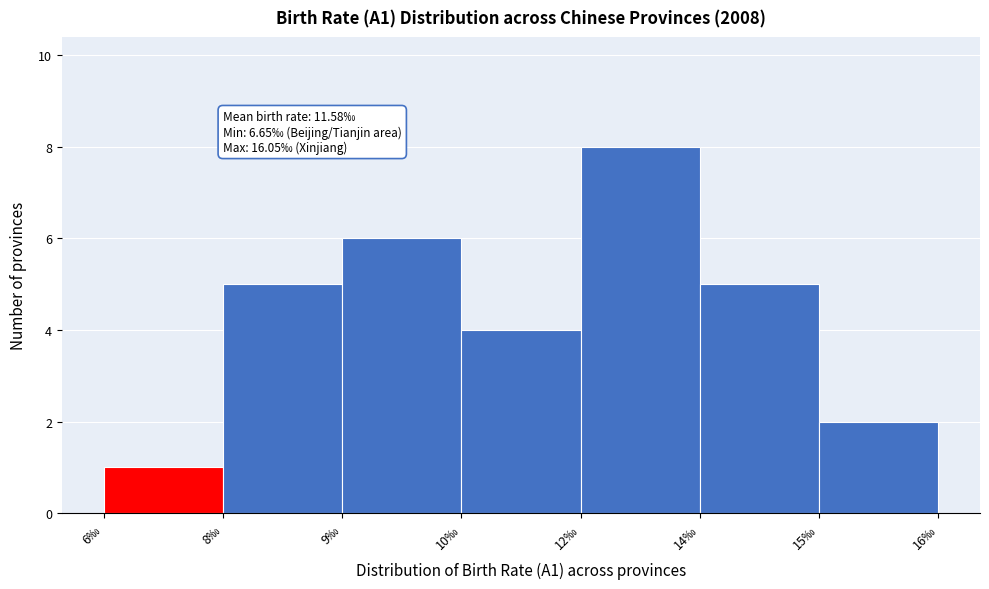

Reading left to right, extract all data points from this chart.

1	5	6	4	8	5	2